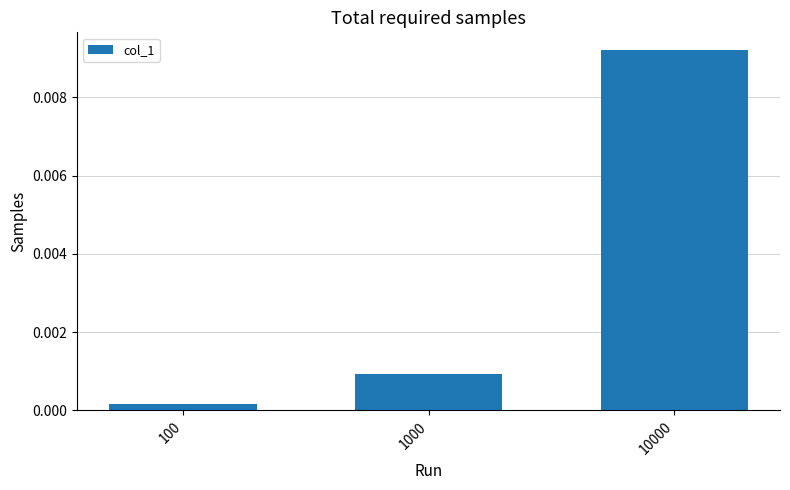

Which label corresponds to the largest value in the chart?

10000